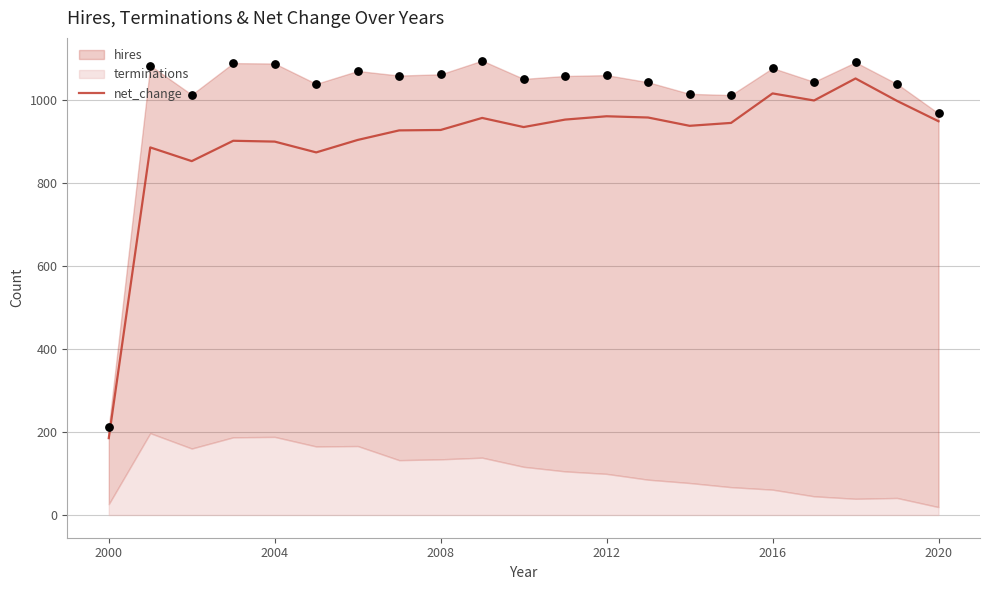

Which has a higher value, 2012 or 2008?

2012